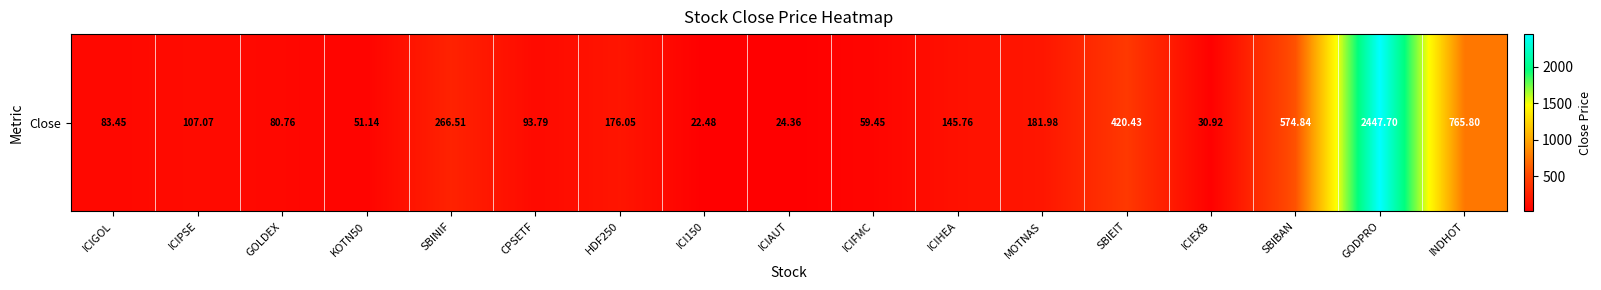

How many distinct data groups are displayed?

1